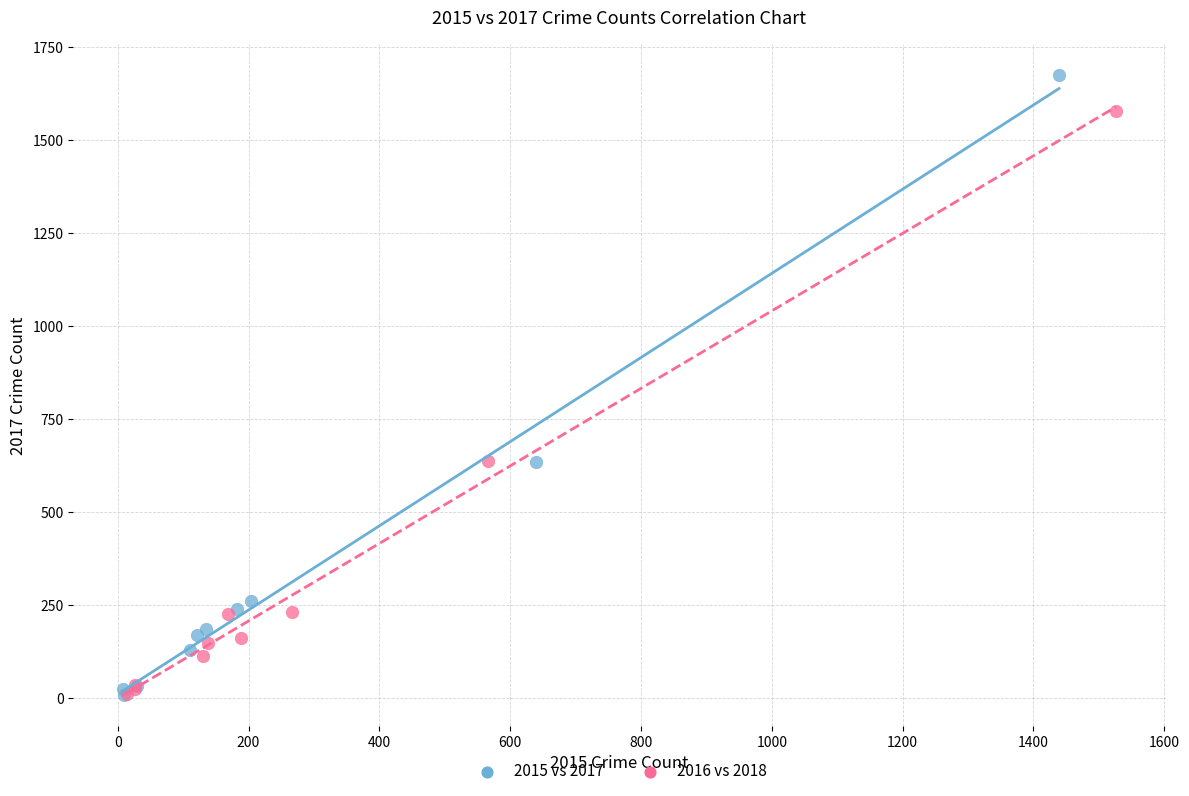

What are all the series names shown in the legend?

2015 vs 2017, 2016 vs 2018